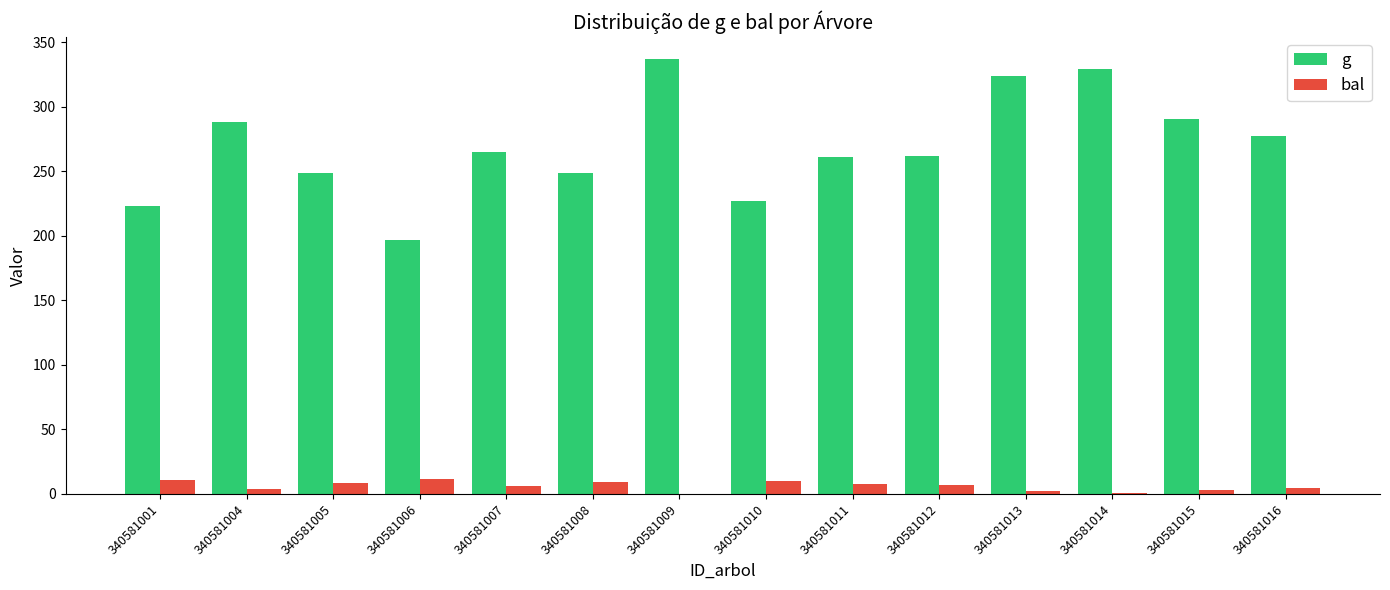

Which category has the highest value across all series?

340581009